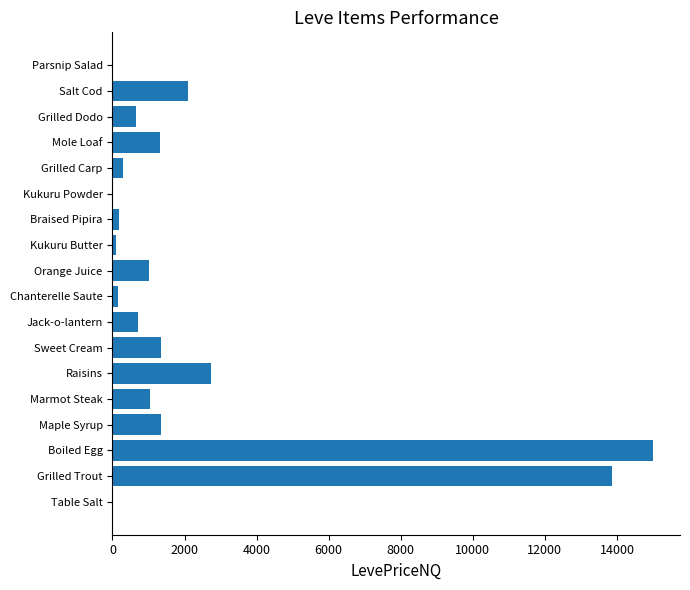

True or false: the data shows 26202.4 at Boiled Egg.

False